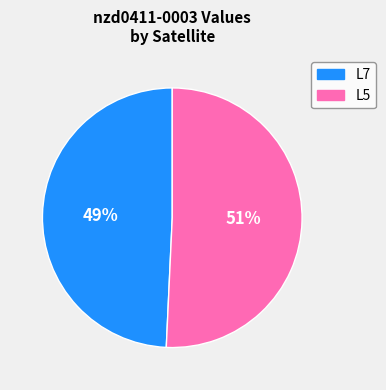

Count the number of slices in the pie.

2